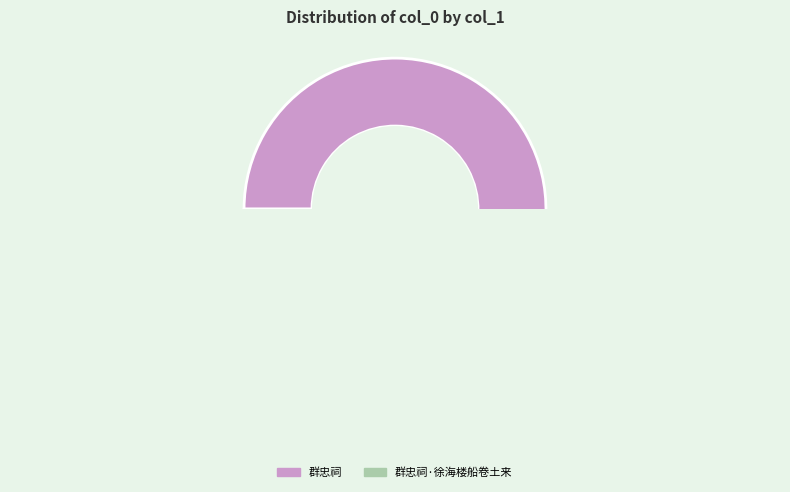

What is the majority slice?

群忠祠